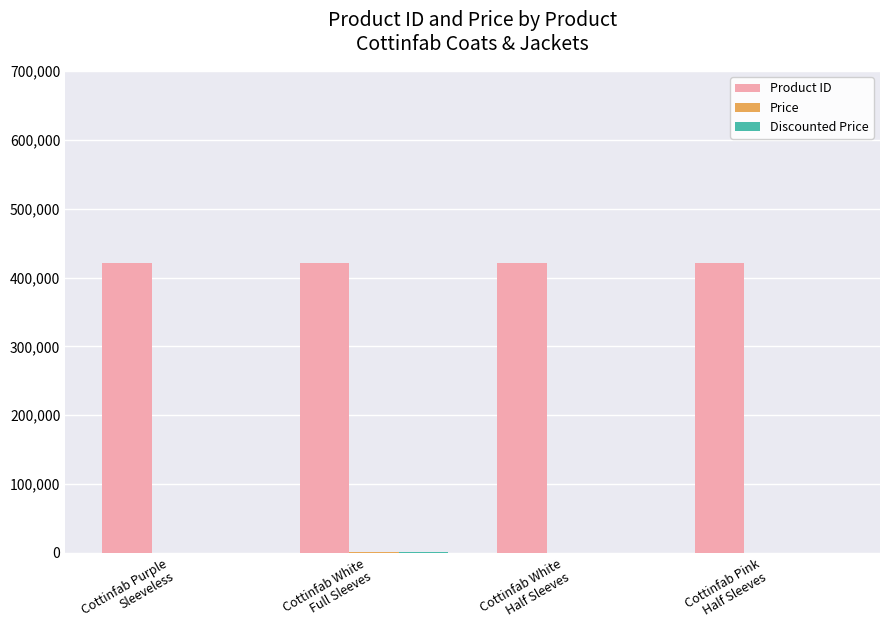

How many series are shown in this chart?

3